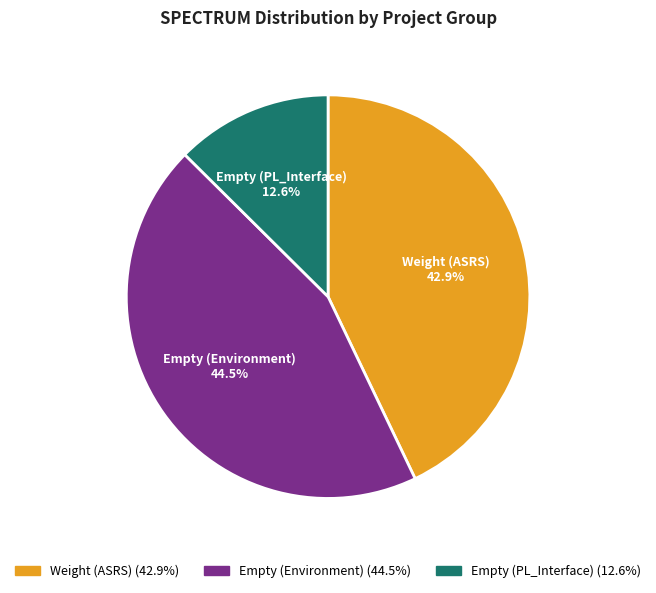

Rank the categories by value from lowest to highest.

Empty (PL_Interface), Weight (ASRS), Empty (Environment)